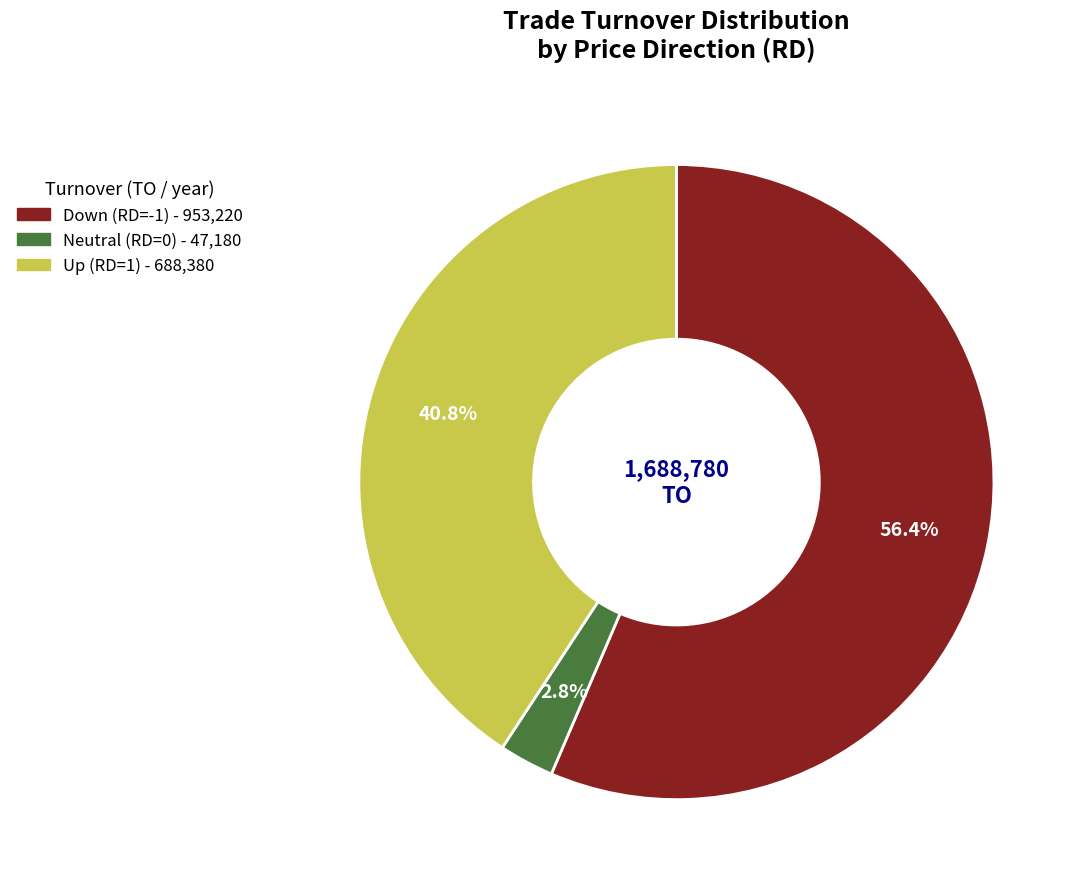

Does any single category account for the majority?

Yes